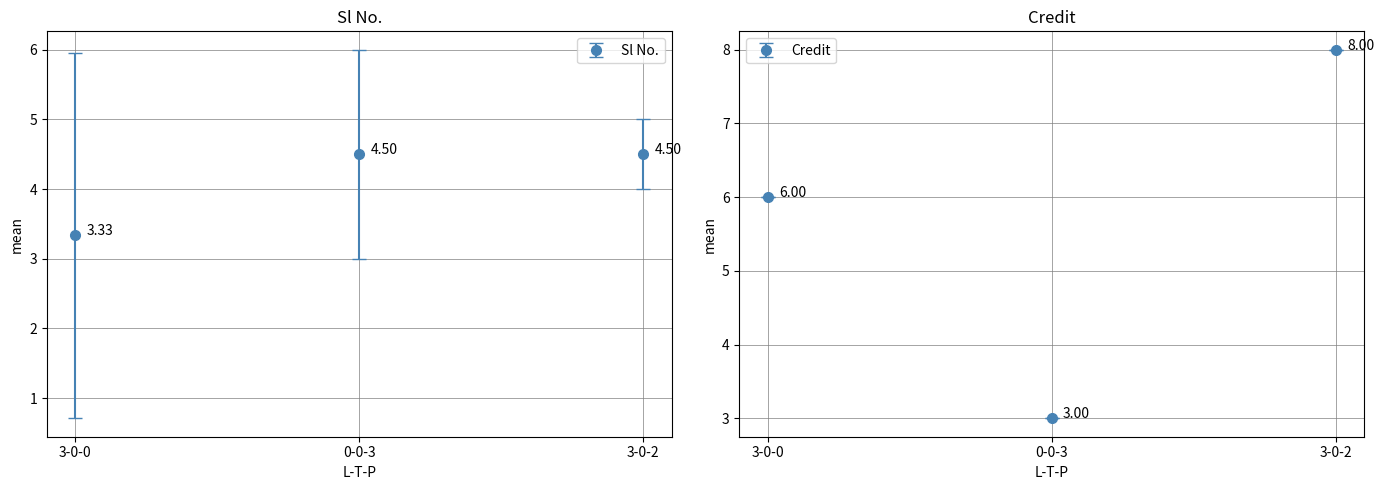

Which category has the highest value across all series?

3-0-2